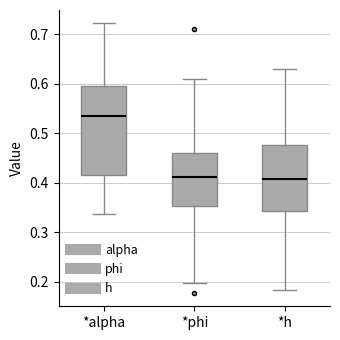

Comparing the boxes themselves (not the whiskers), which one is the tallest?

*alpha